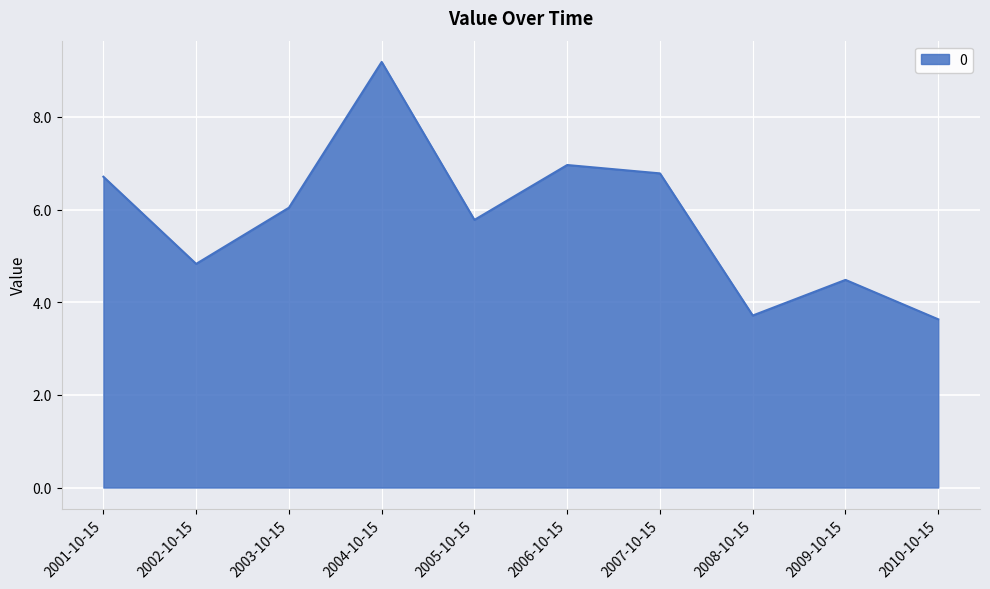

Which label corresponds to the largest value in the chart?

2004-10-15